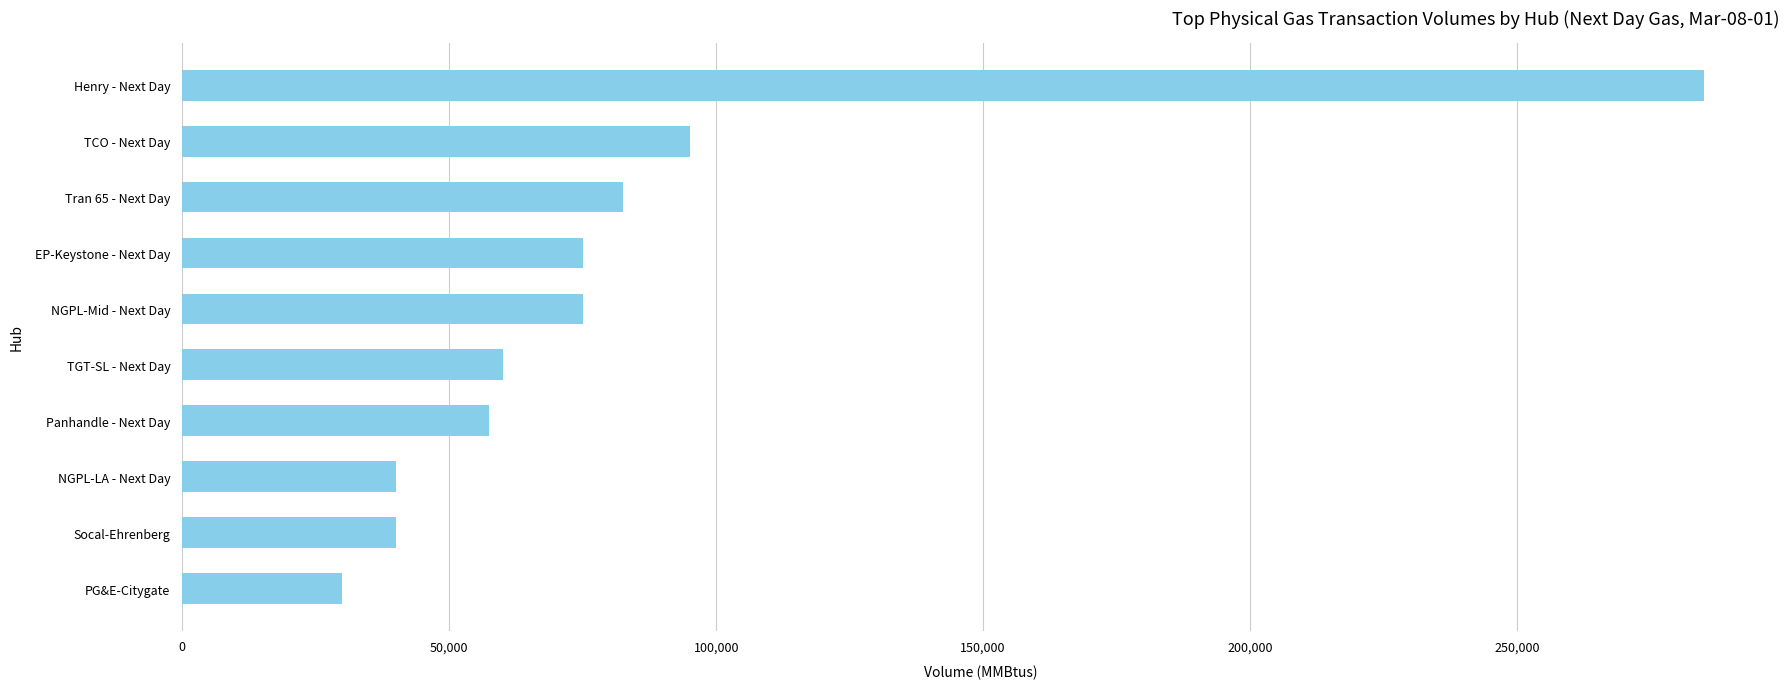

What is the ratio of the value at EP-Keystone - Next Day to the value at Panhandle - Next Day?

1.3